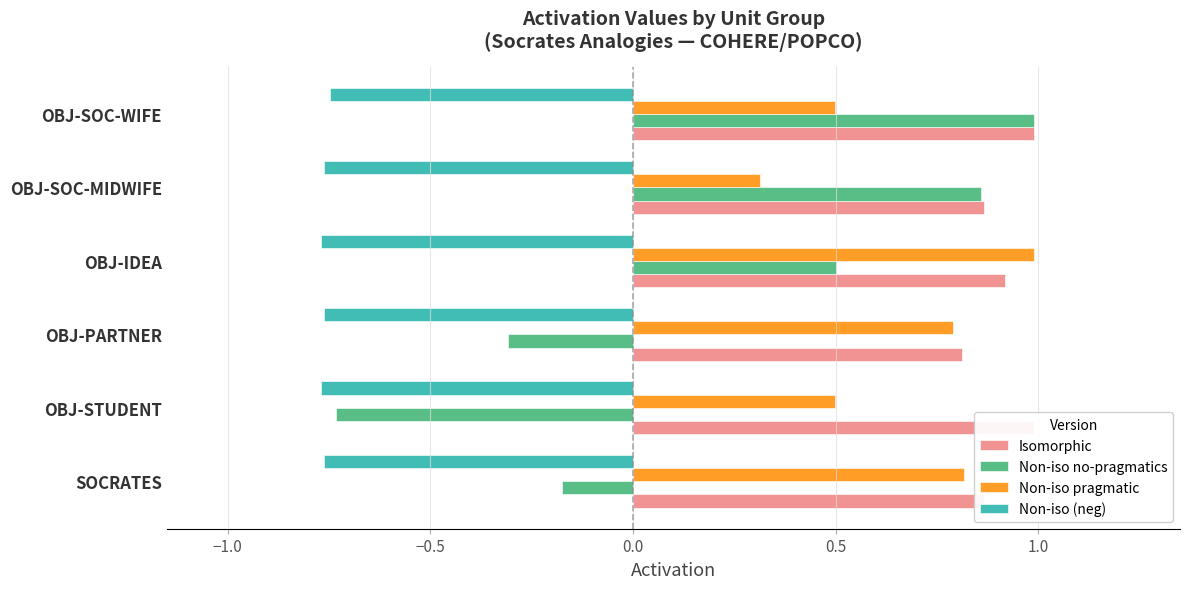

What position from the right is OBJ-IDEA?

3